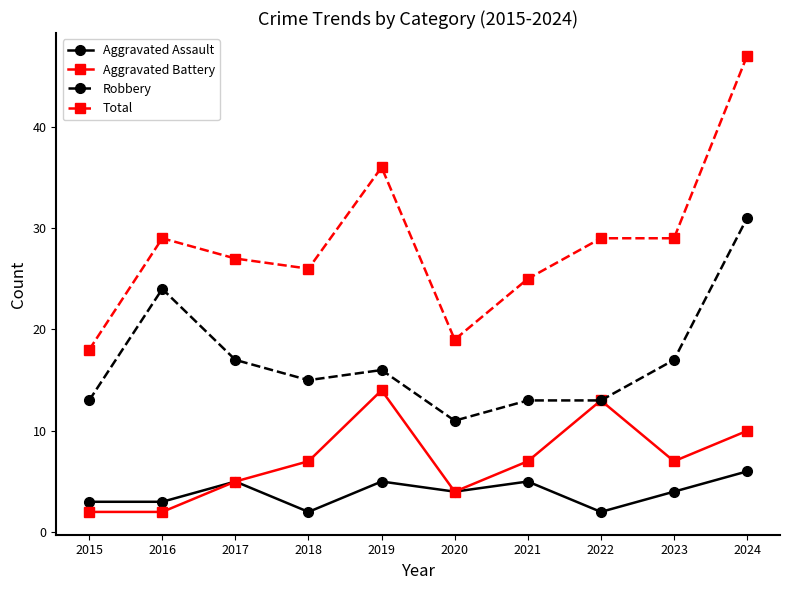

Which category has the lowest value in the Robbery series?

2020